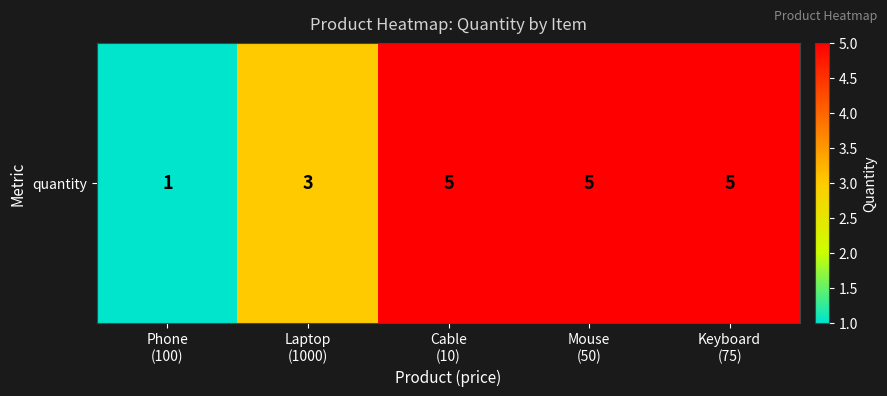

What is the smallest value displayed?

1